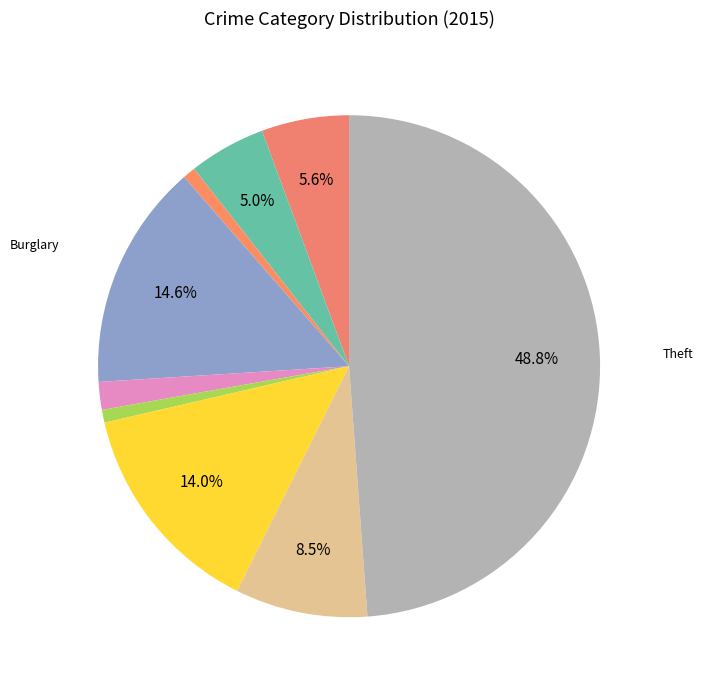

What is the largest slice in the pie chart?

Theft